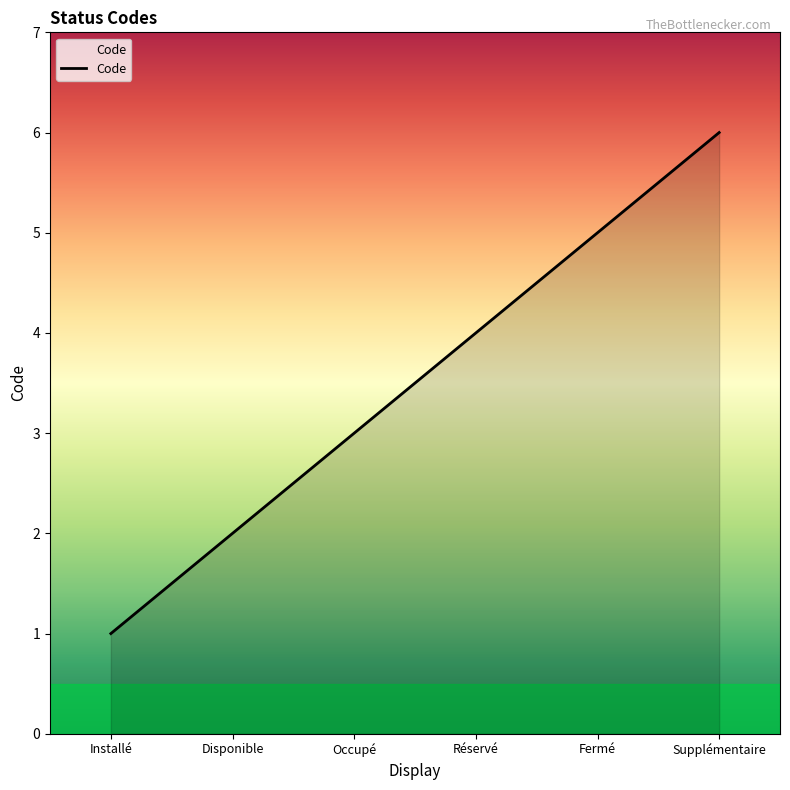

Count the values in the range 2 to 5.

4